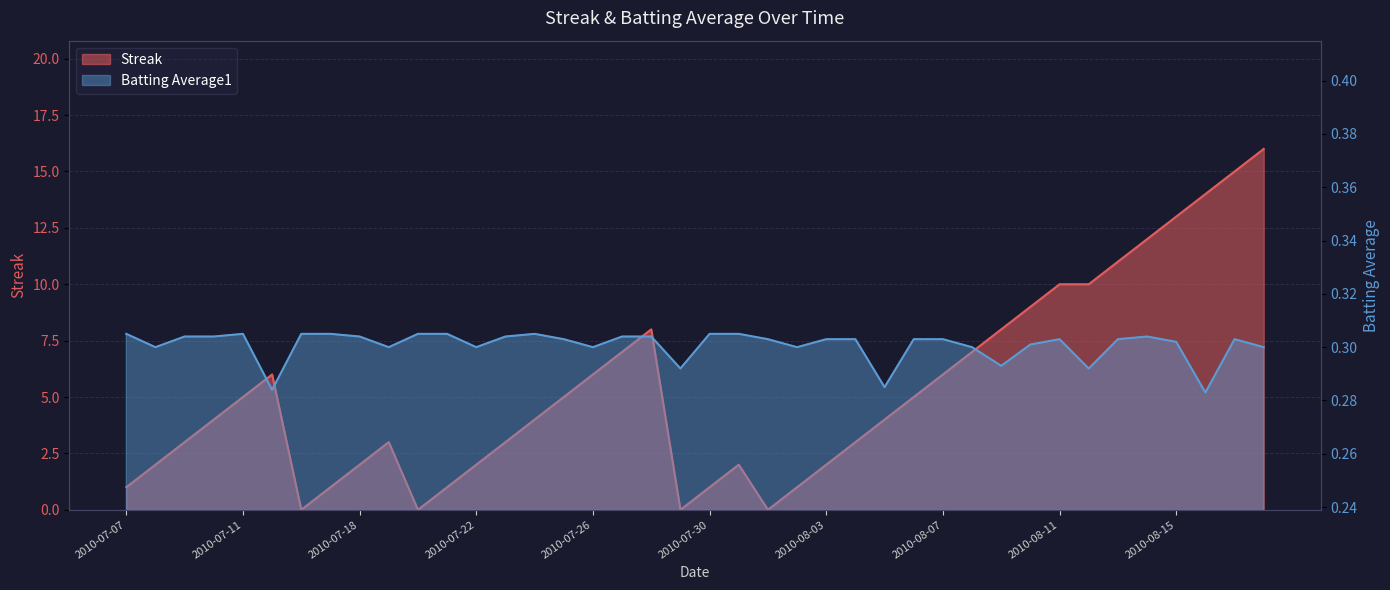

The Streak series shows 8.0 at 2010-08-09. True or false?

True